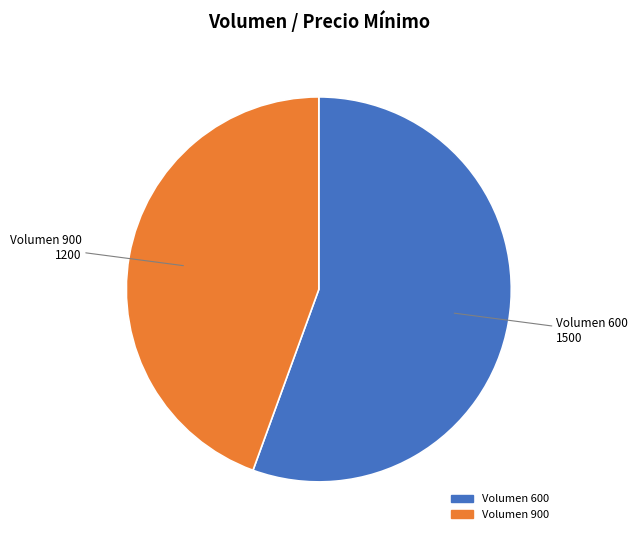

Does any single category account for the majority?

Yes